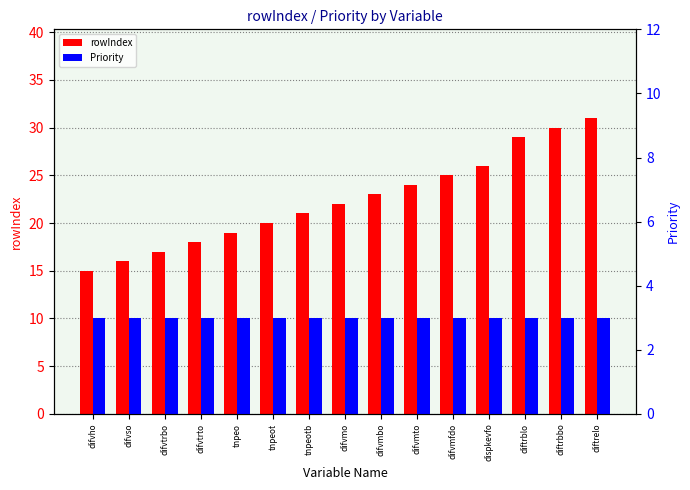

What position from the right is tnpeo?

11